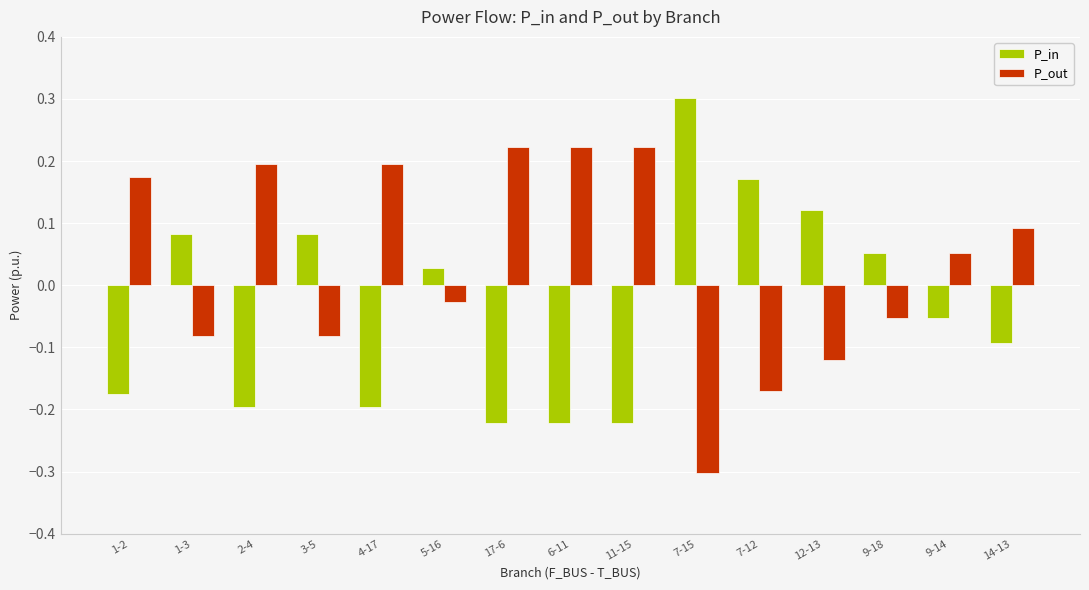

How many data points does each series have?

15